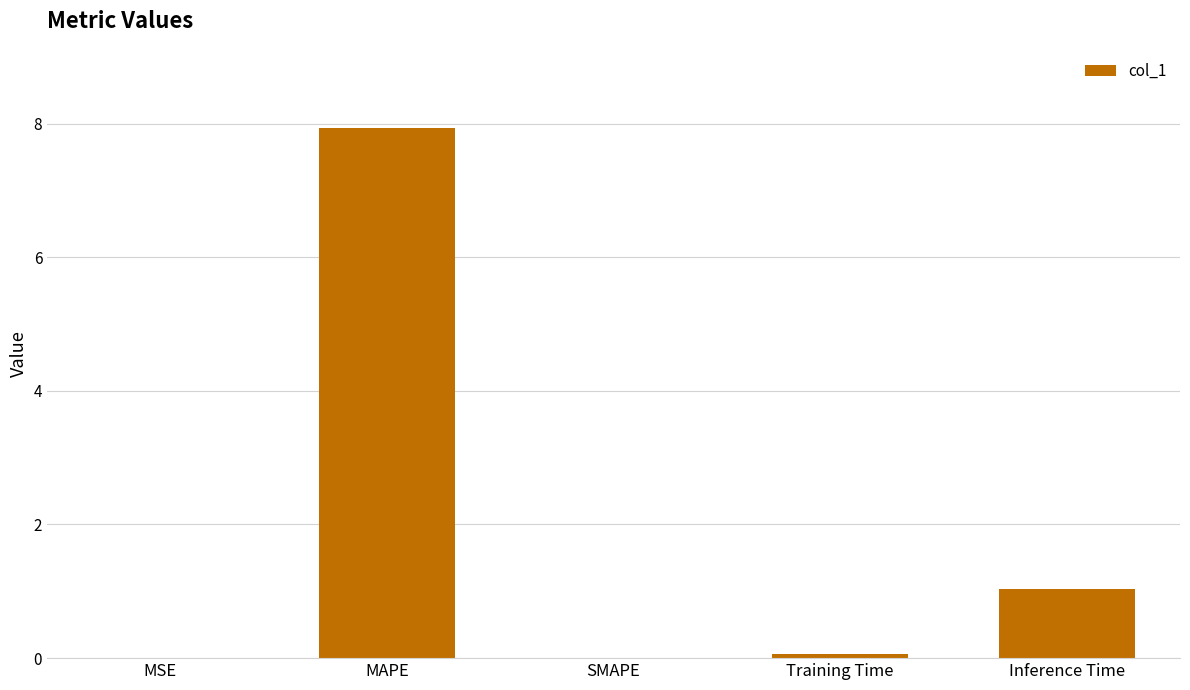

What is the change in value from MAPE to Inference Time?

-6.9